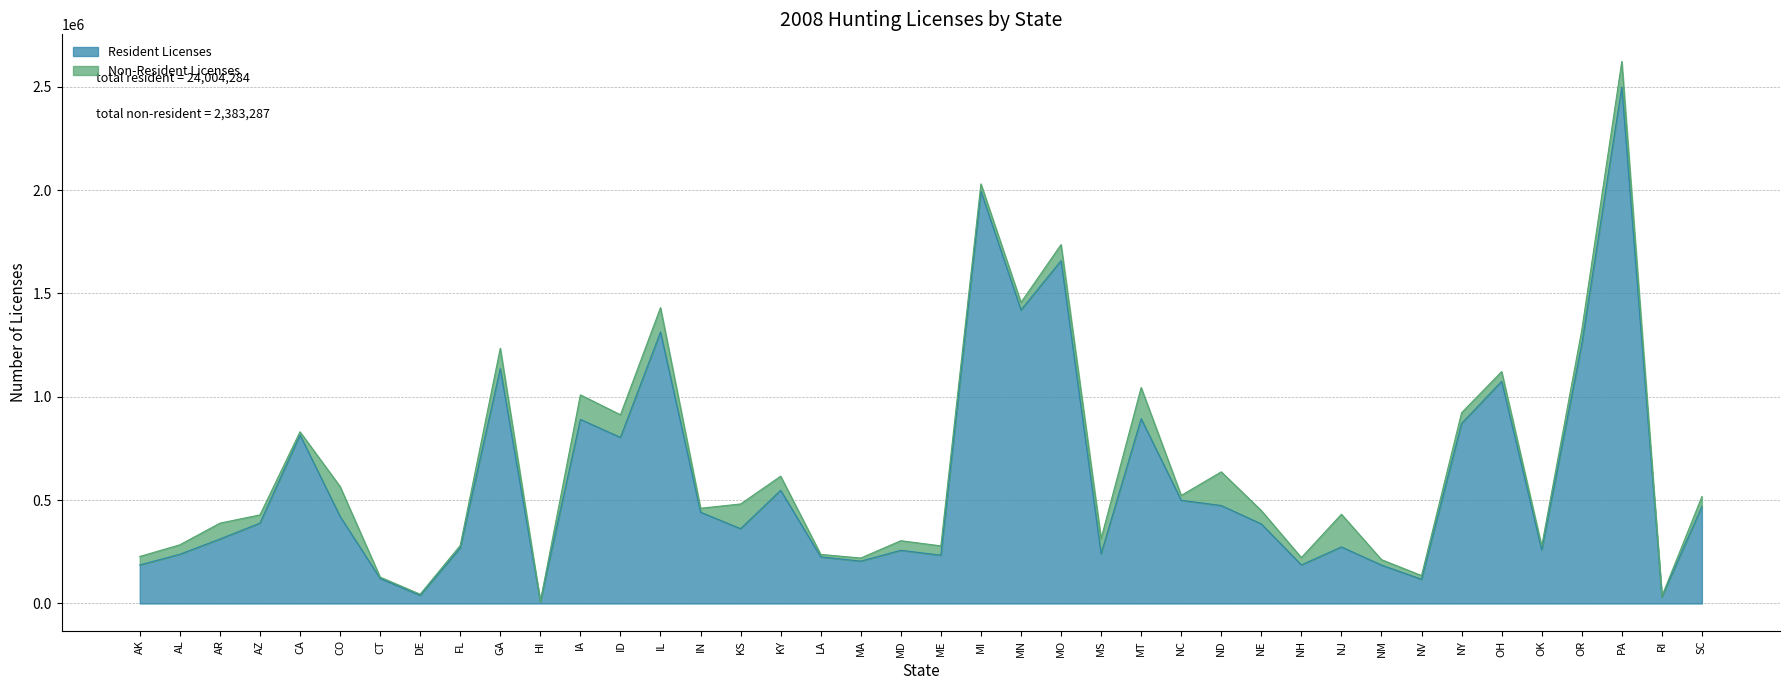

Is it true that the value at OK is 259085?

True